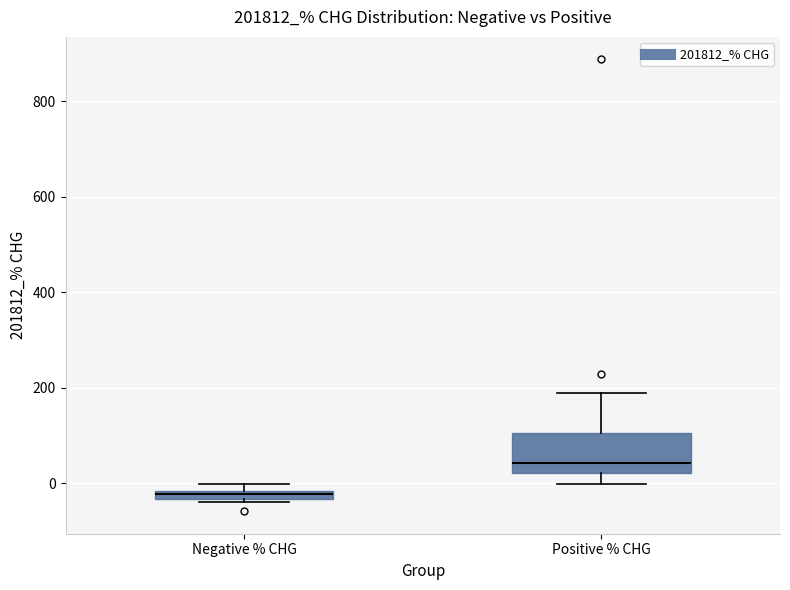

Which box's median line is the highest?

Positive % CHG